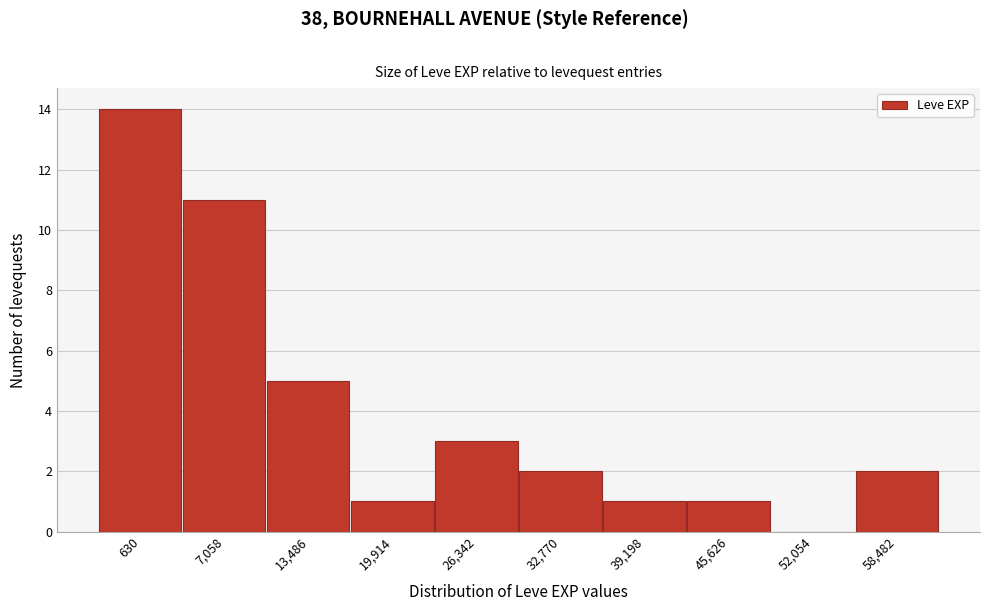

Reading left to right, transcribe all the data shown in this chart.

630=14	7,058=11	13,486=5	19,914=1	26,342=3	32,770=2	39,198=1	45,626=1	52,054=0	58,482=2